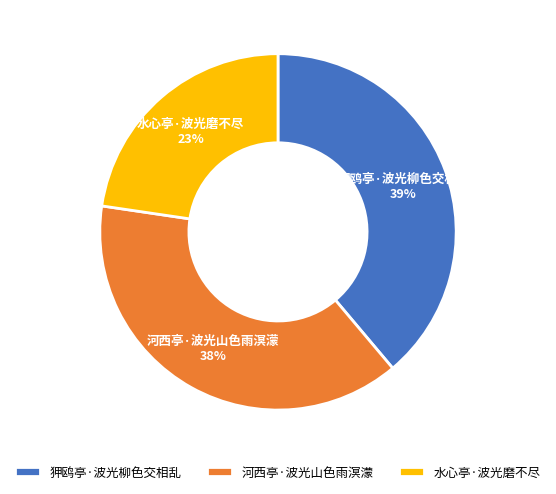

How many slices are in this pie chart?

3